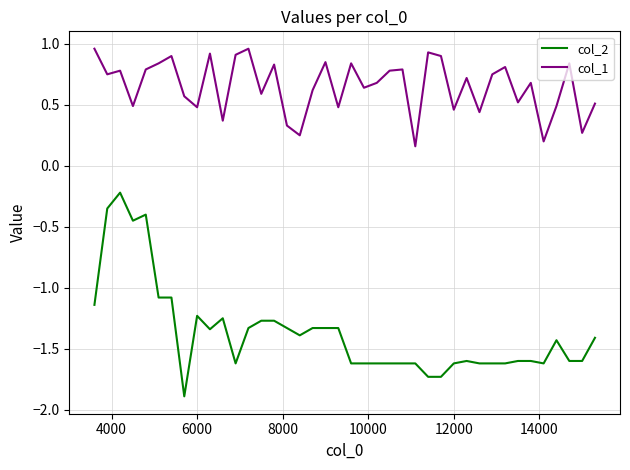

Which series has the largest range (max minus min)?

col_2